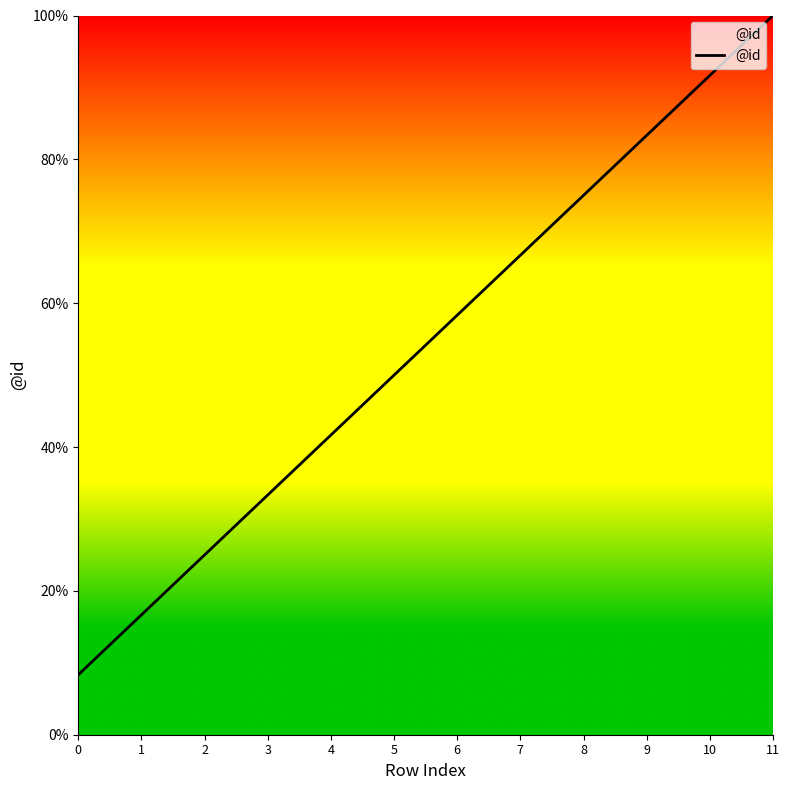

Does the chart display data point markers on the line(s)?

No